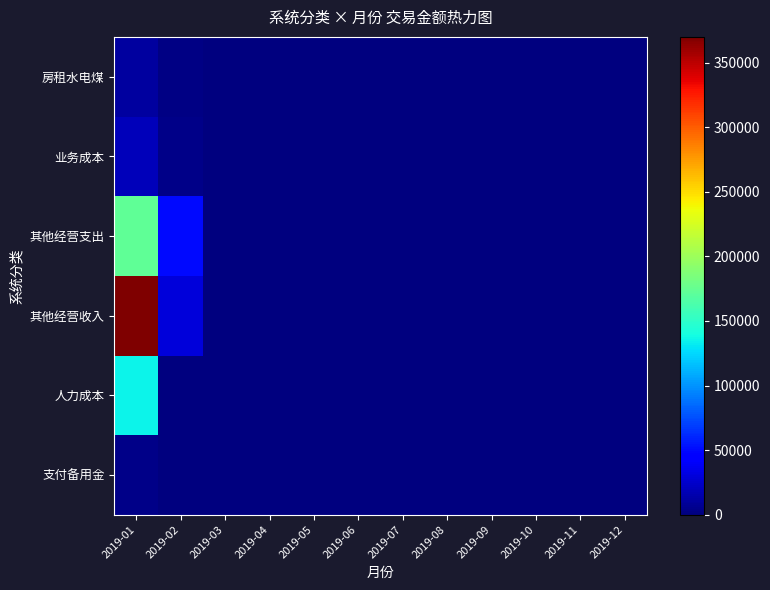

At how many categories does at least one series exceed 340981?

1